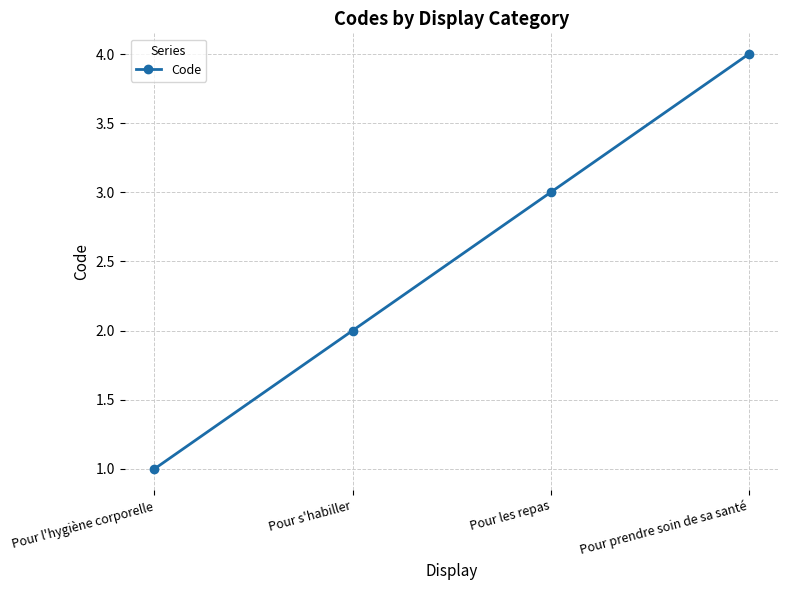

Count the number of categories in the chart.

4